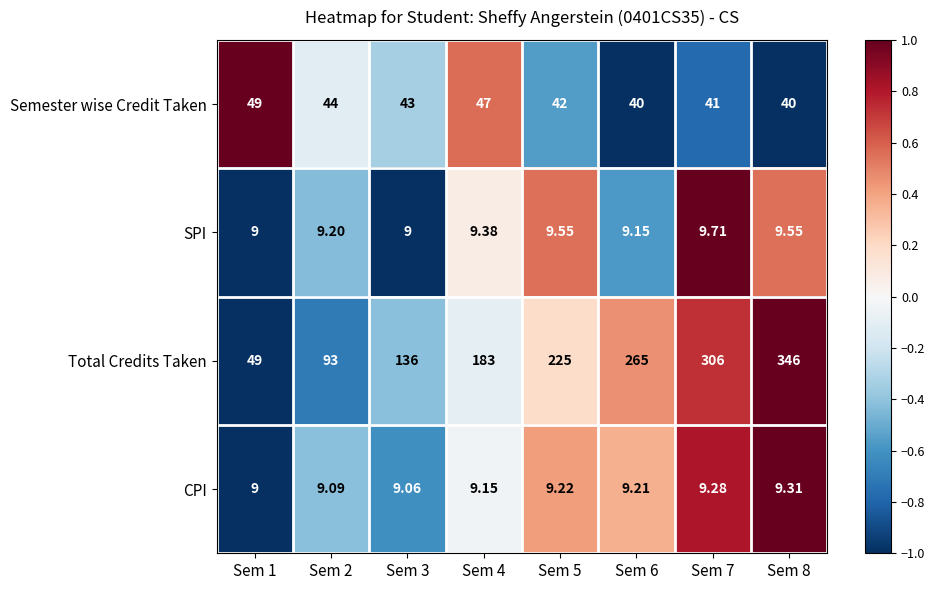

Which series changed the most between Sem 1 and Sem 6?

Total Credits Taken